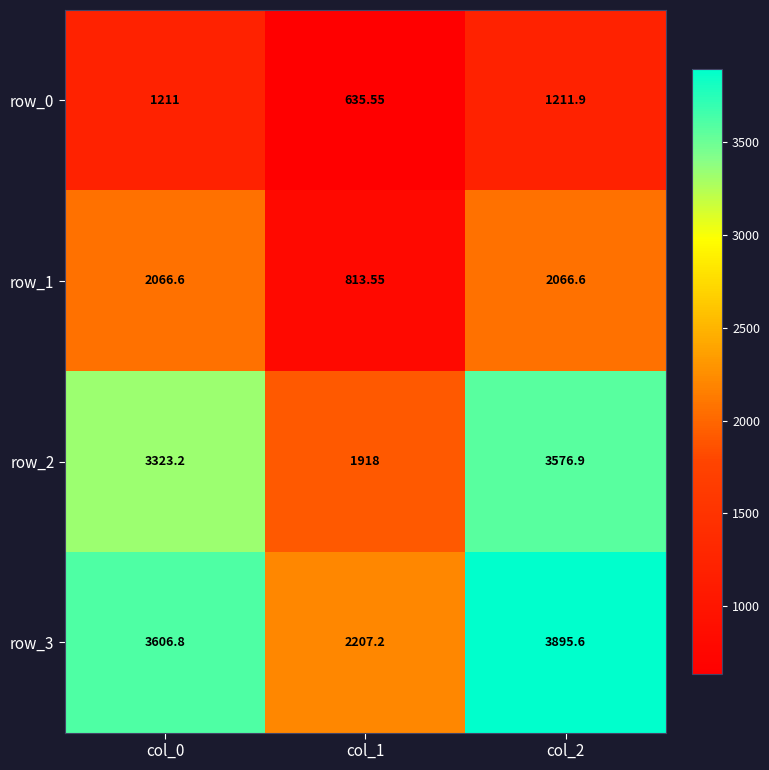

Reading left to right, extract all data points from this chart.

row_0: 1211.0	635.5	1211.9
row_1: 2066.6	813.5	2066.6
row_2: 3323.2	1918.0	3576.9
row_3: 3606.8	2207.2	3895.6